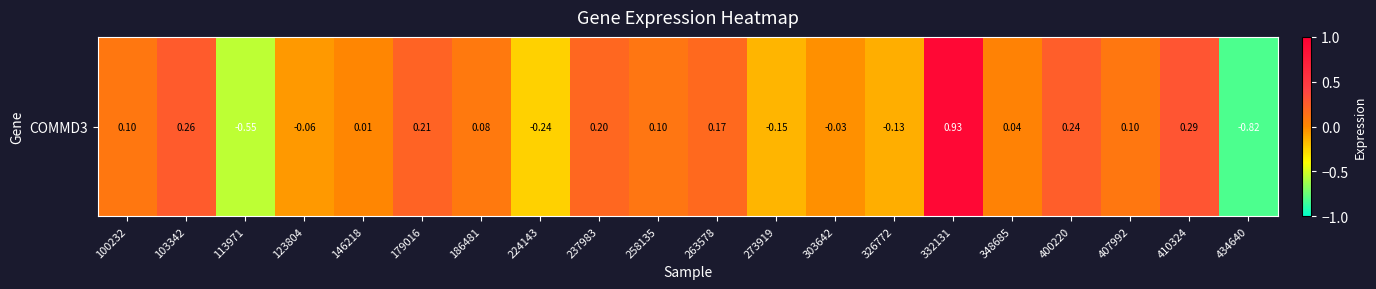

The chart shows a value of -0.2 at 273919. True or false?

True